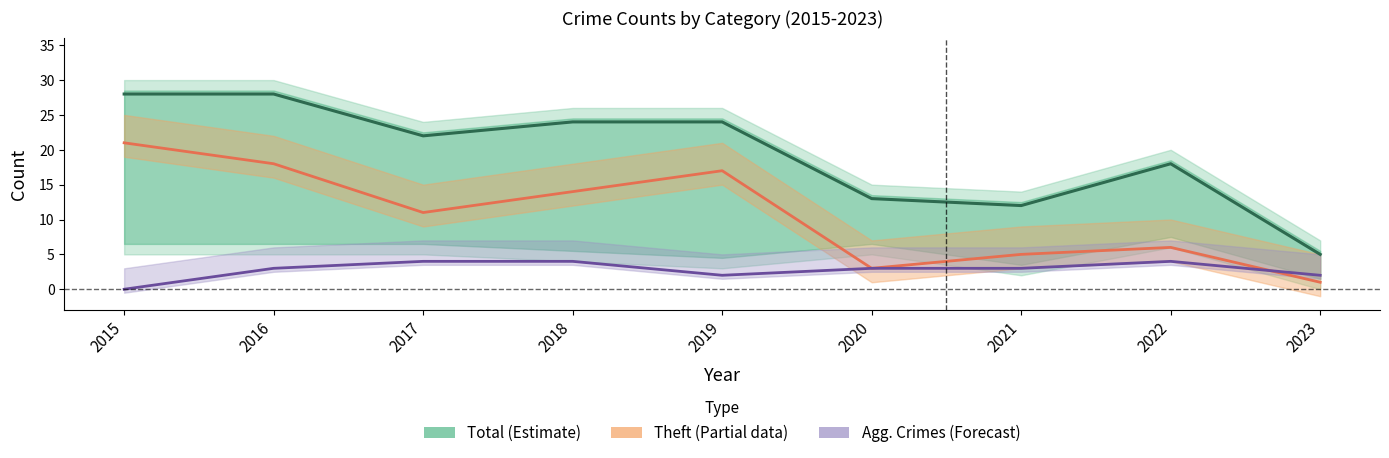

What is the difference between the second highest and second lowest values in the Agg. Assault+Battery (Forecast) series?

2